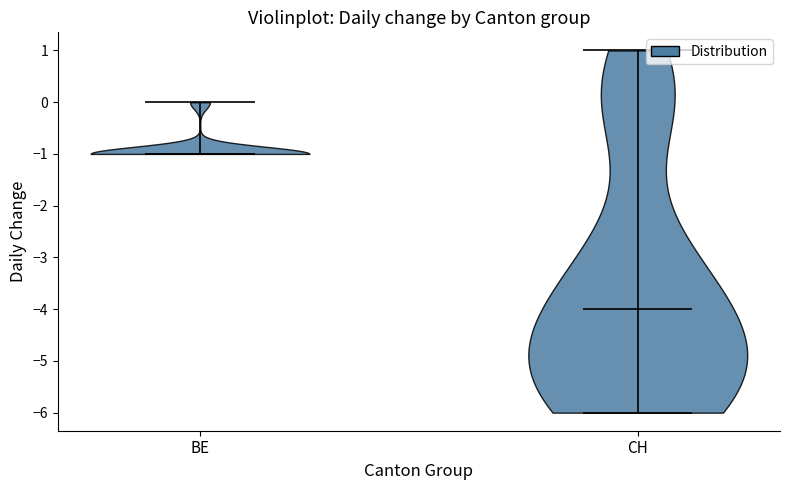

Reading left to right, read every violin against the y-axis: where its median line is, and the lowest and highest points it reaches. The values are not printed on the chart, so give them approximately, as read against the axis.

BE: median line -1, lowest point -1, highest point 0
CH: median line -4, lowest point -6, highest point 1